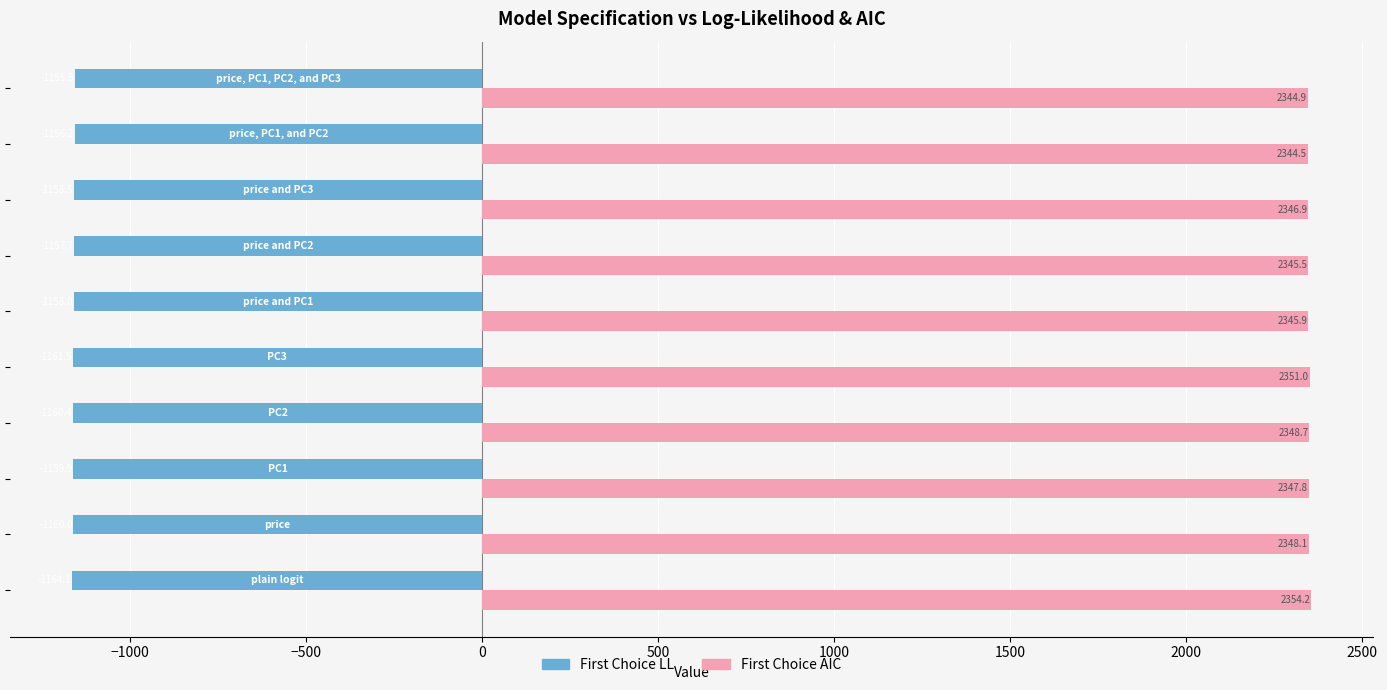

What is the difference between the maximum and minimum values in the First Choice AIC series?

9.7